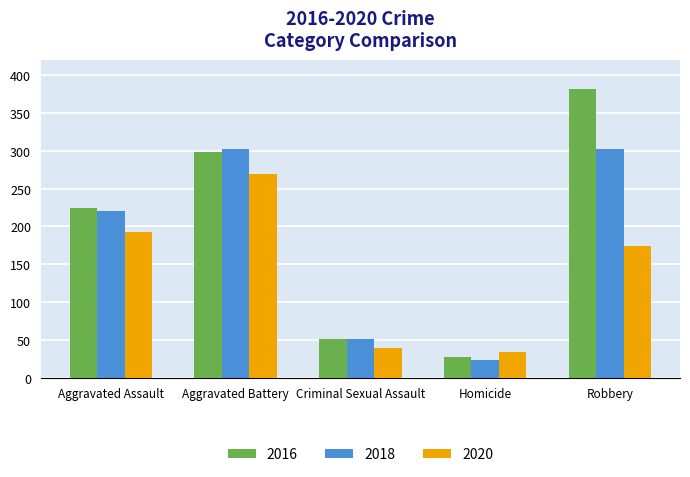

True or false: 2018 has a value of 451 at Aggravated Battery.

False